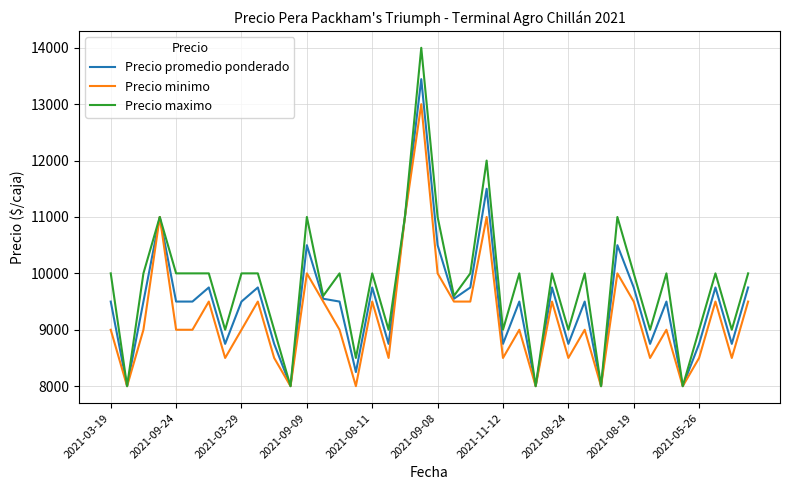

List the series in order of their peak value, highest first.

Precio maximo, Precio promedio ponderado, Precio minimo